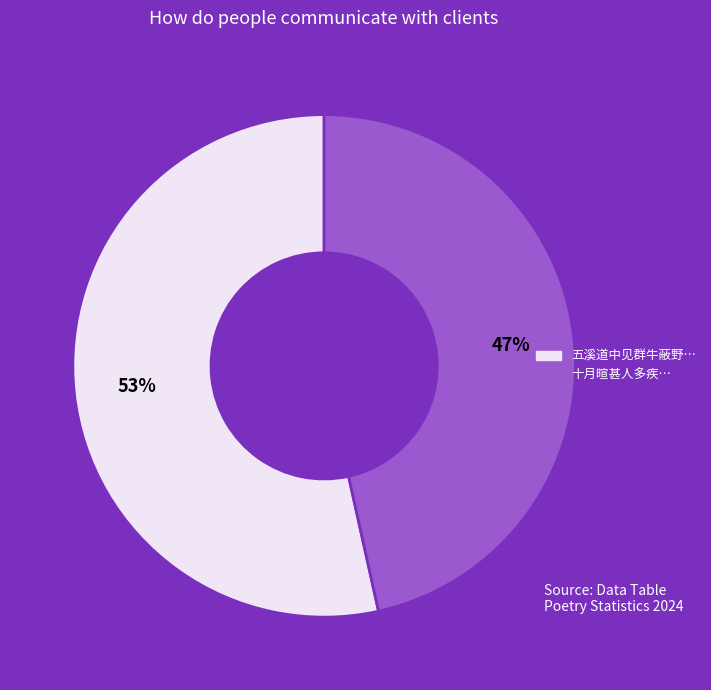

Is there a majority slice in this chart?

Yes